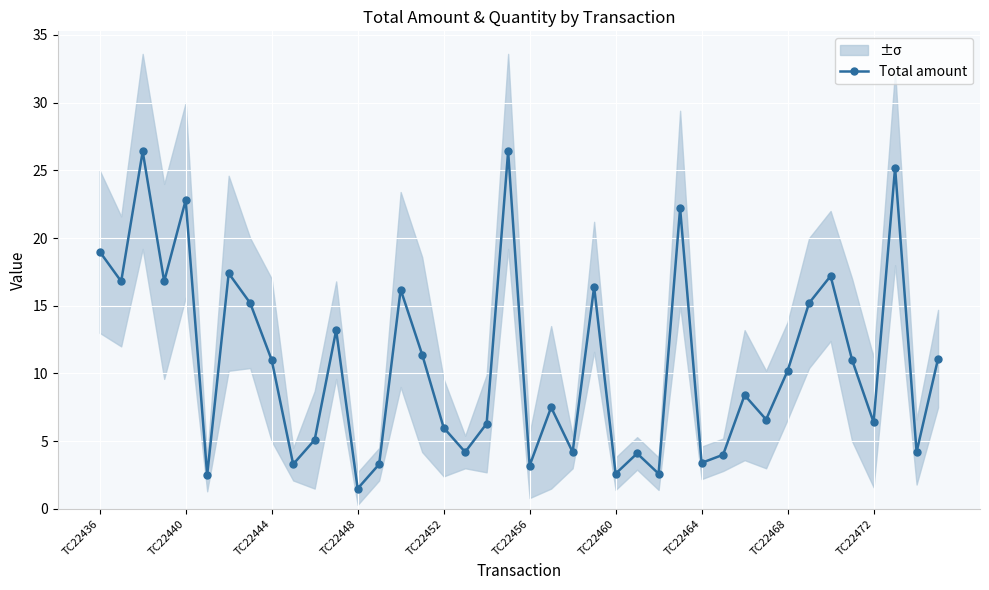

At which label does Total amount reach its minimum?

TC22448